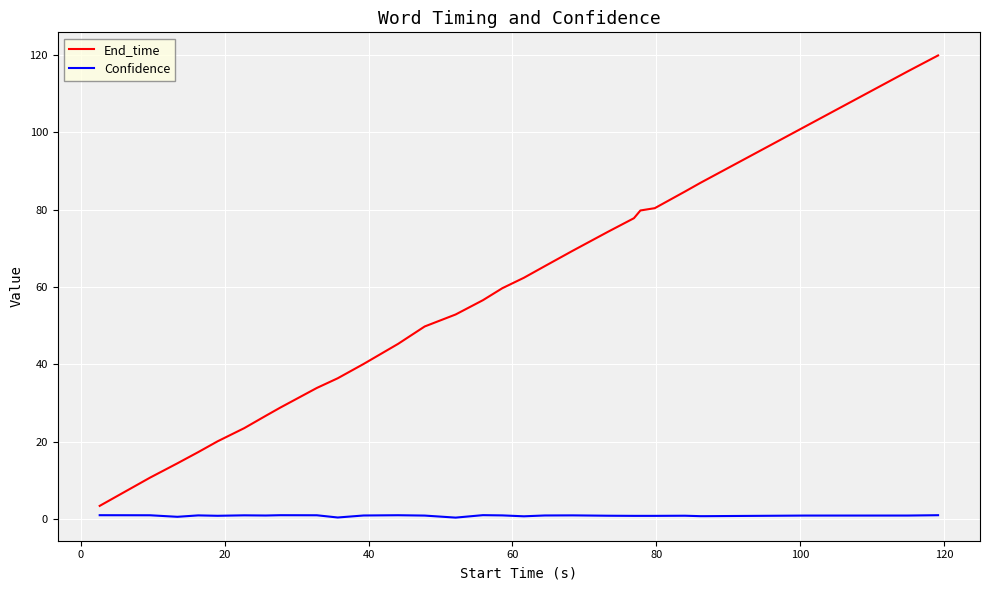

Which series has the largest total across all categories?

End_time